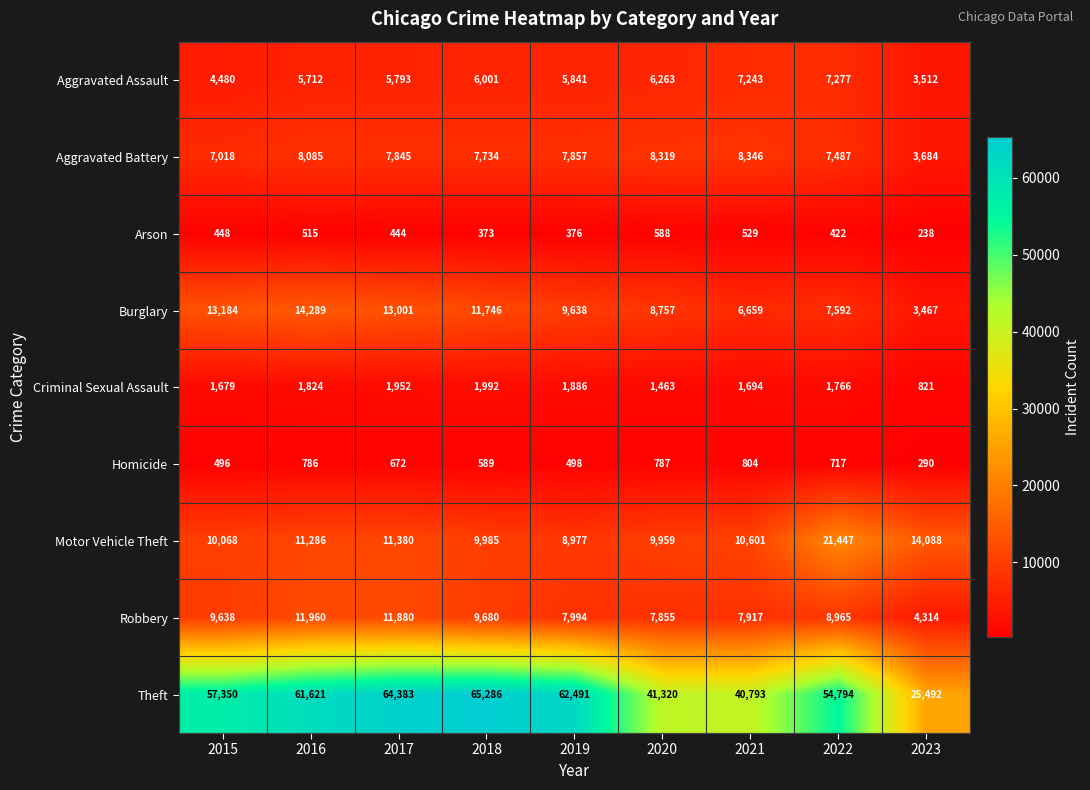

Count the number of data series in this chart.

9